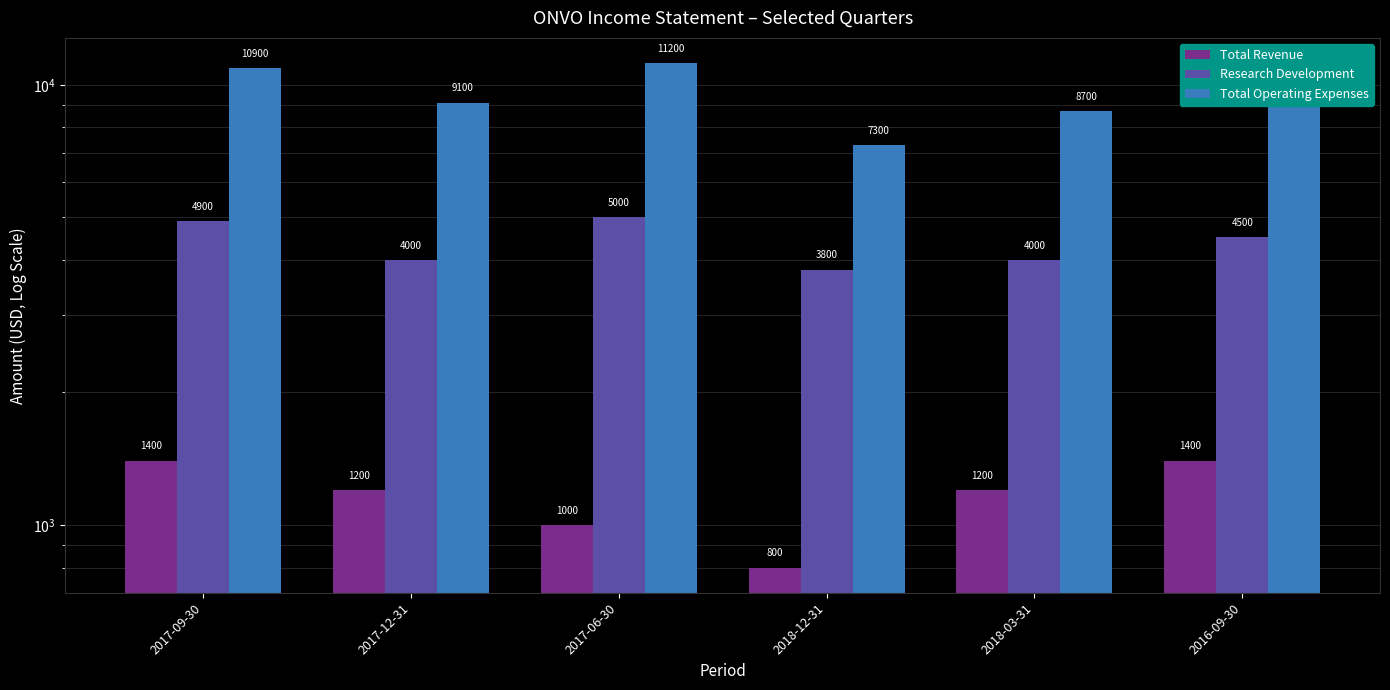

Is it true that Total Revenue equals 165 at 2018-12-31?

False